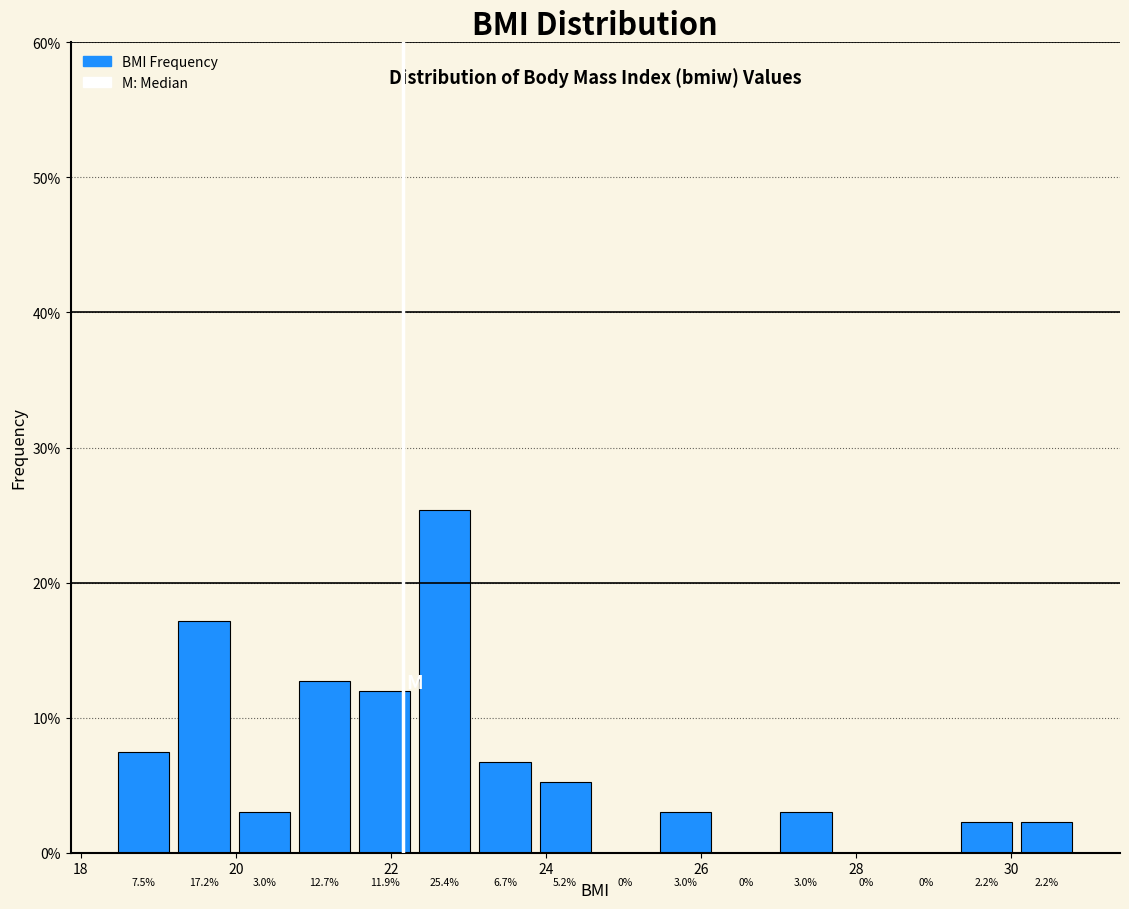

Around what value on the x-axis is the tallest bar? Give the approximate position of its centre, as read against the axis.

22.6